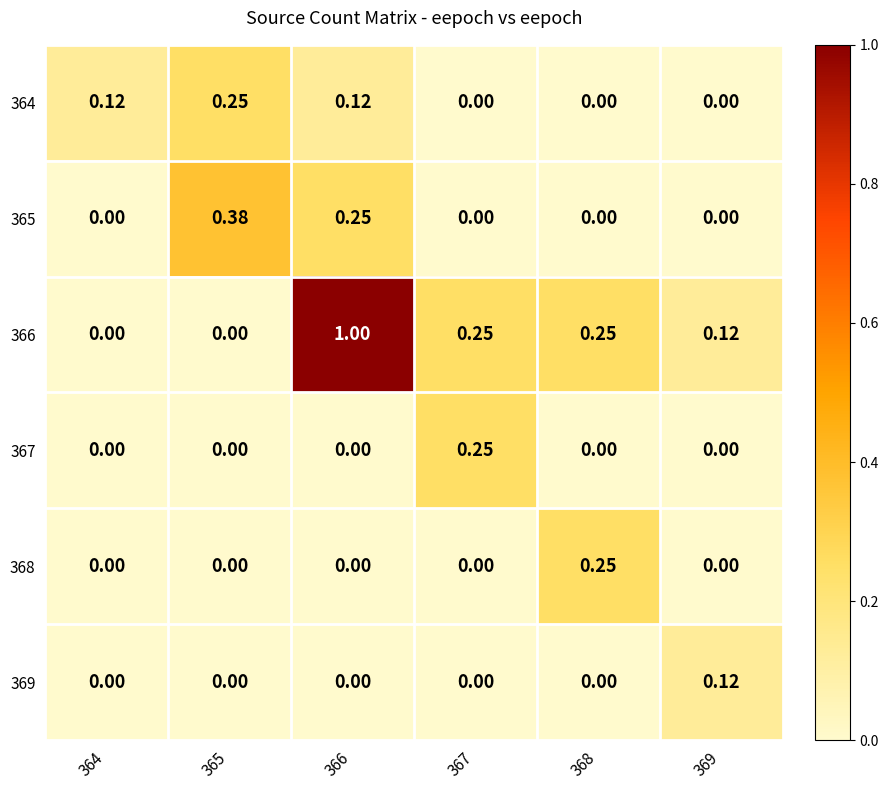

Is the value of 366 at 366 greater than the value of 365 at 366?

Yes